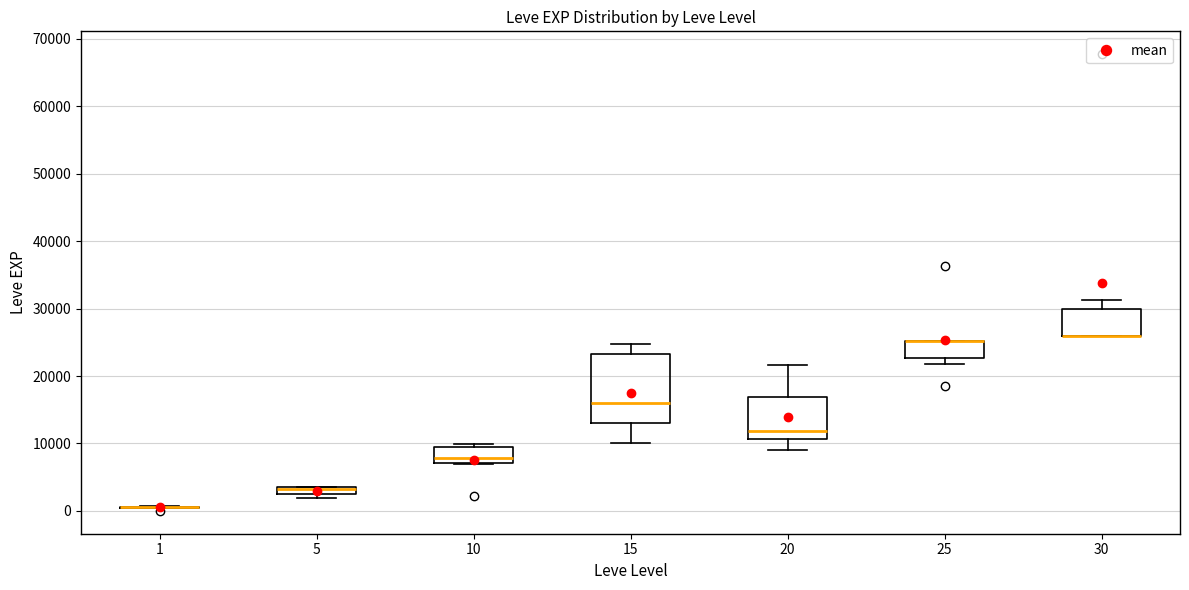

Where is the lower edge of the box at x = 30 on the y-axis? The values are not printed on the chart, so give them approximately, as read against the axis.

26000